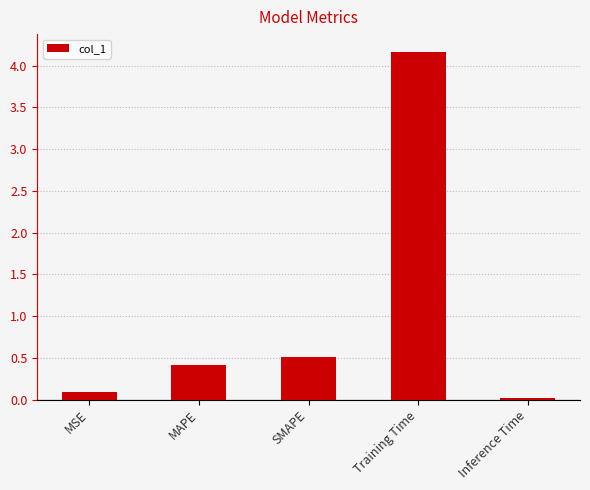

Read the value at MAPE.

0.4